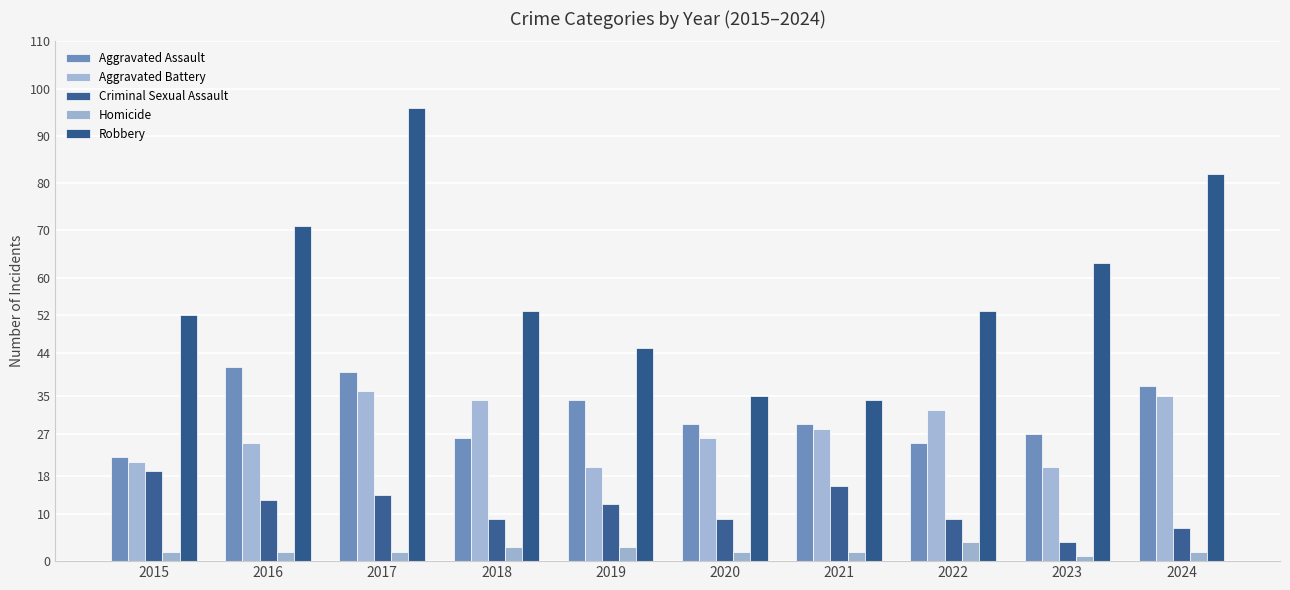

What is the difference between the highest and lowest values at 2016?

69